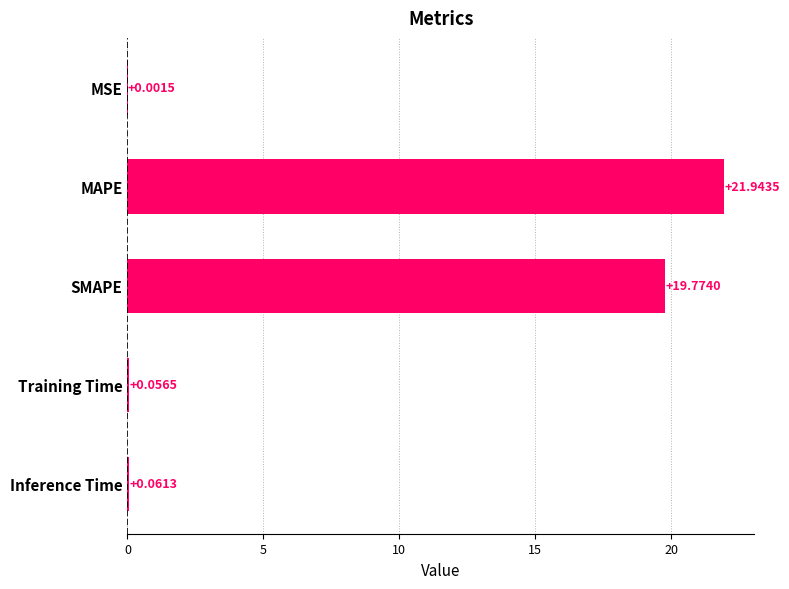

What is the maximum value shown in the chart?

21.9